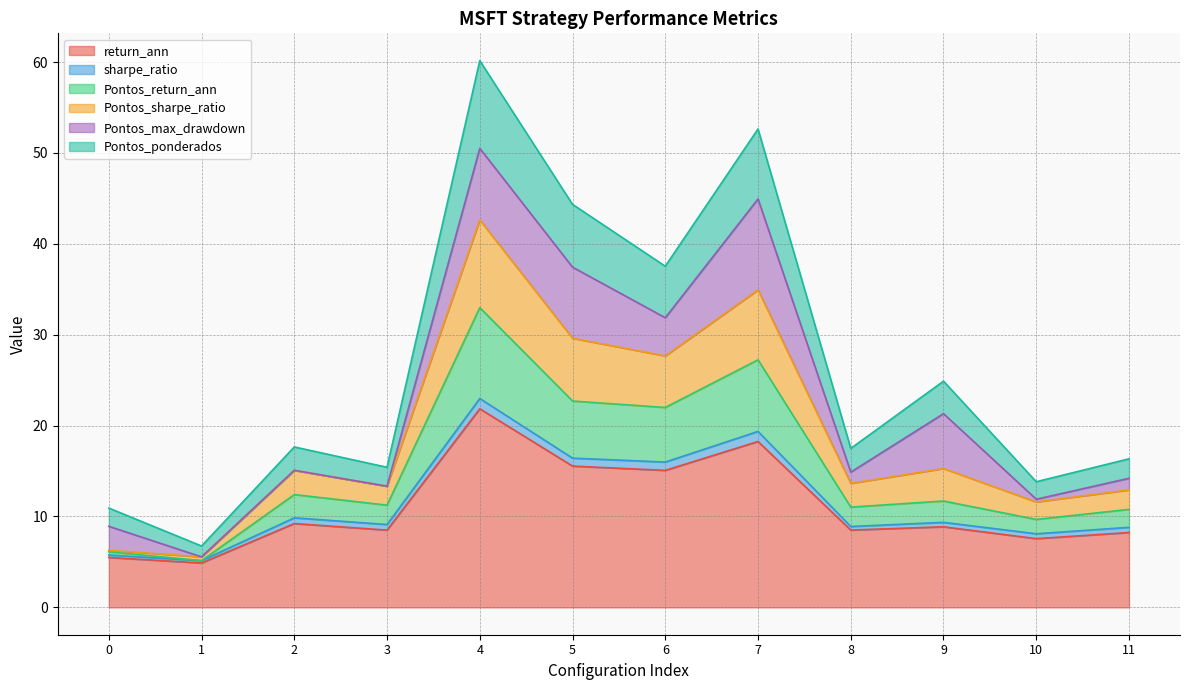

At which label does Pontos_sharpe_ratio first exceed 15?

2